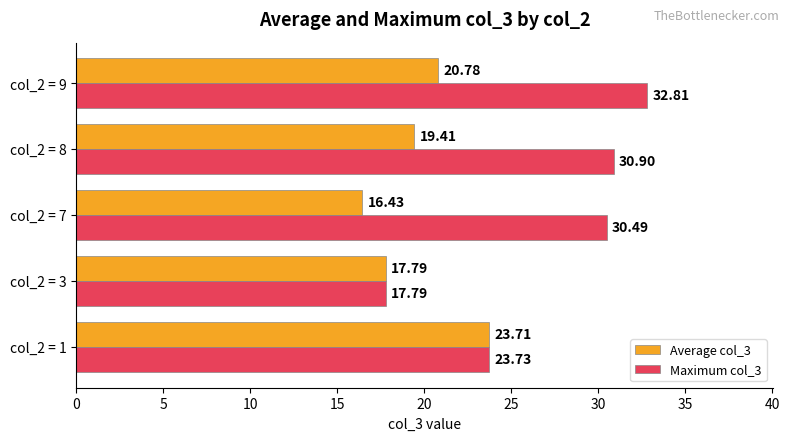

What is the difference between the maximum and minimum values in the Maximum col_3 series?

15.0